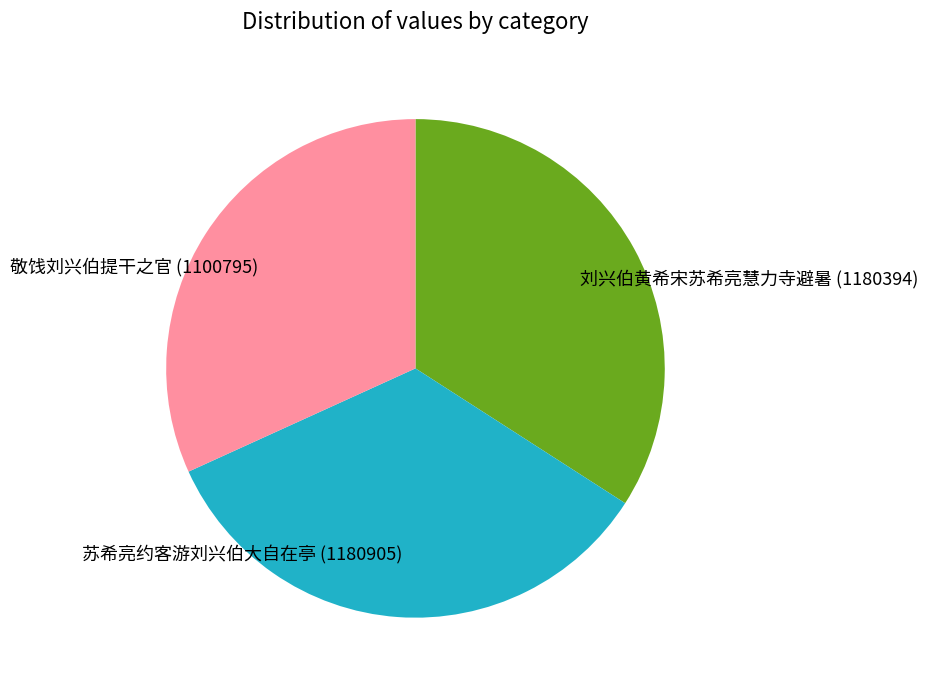

How many segments does this pie chart have?

3